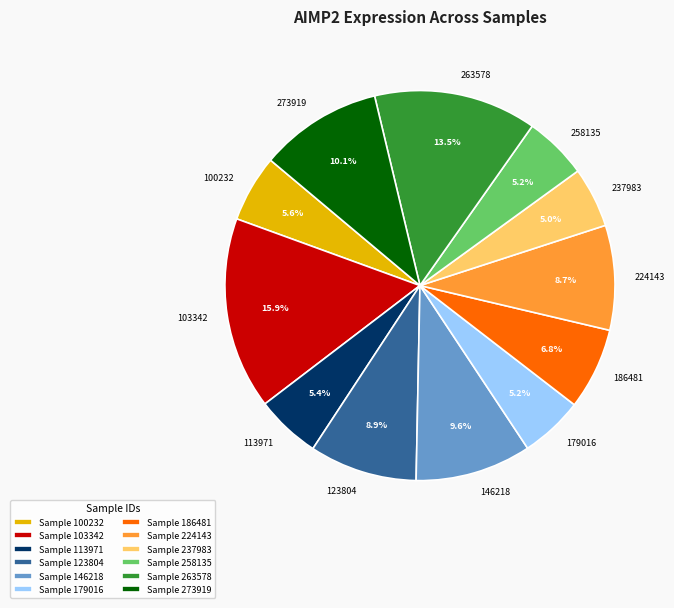

Does any single category account for the majority?

No